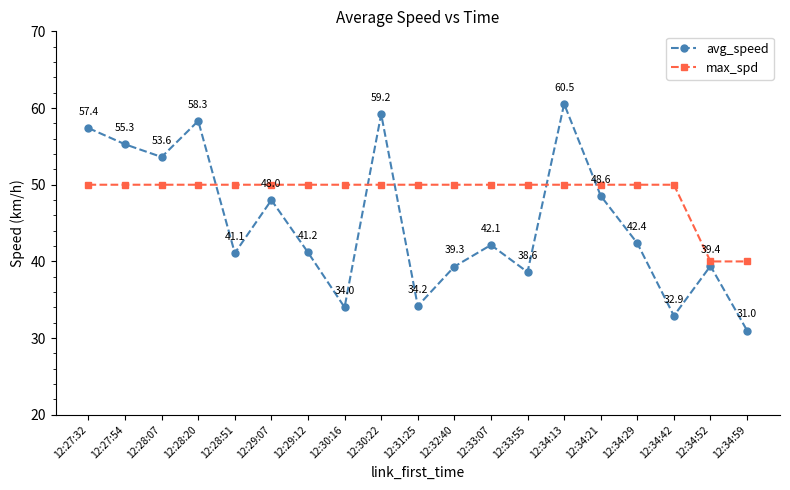

What is the label of the 1st point from the right?

12:34:59